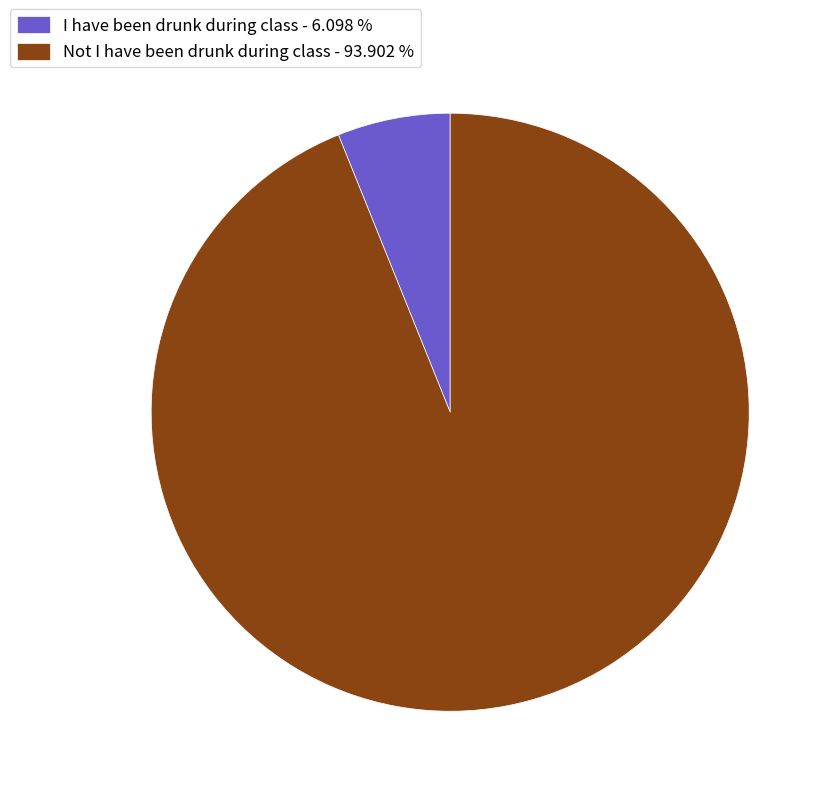

Approximately how many times larger is the value at I have been drunk during class compared to Not I have been drunk during class?

0.1